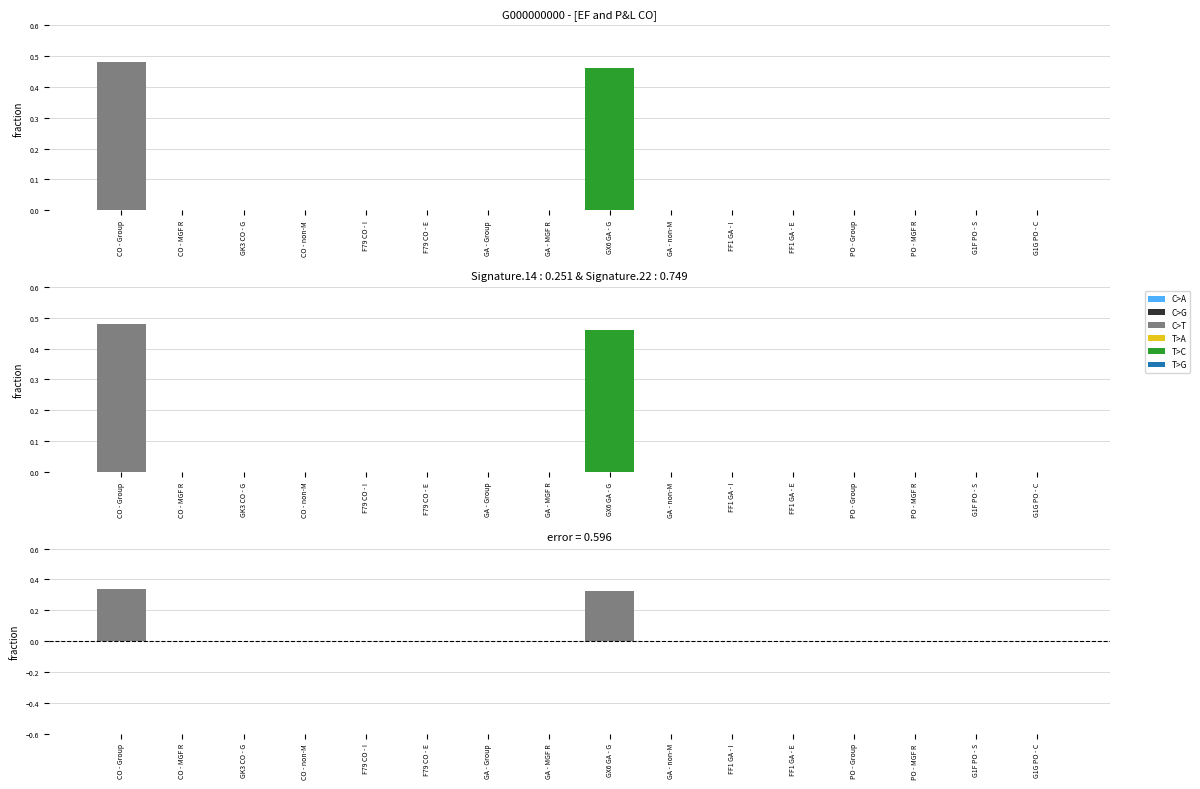

List the labels in order of T>C value, smallest first.

CO - Group, CO - MGF R, GK3 CO - G, CO - non-M, F79 CO - I, F79 CO - E, GA - Group, GA - MGF R, GX6 GA - G, GA - non-M, FF1 GA - I, FF1 GA - E, PO - Group, PO - MGF R, G1F PO - S, G1G PO - C